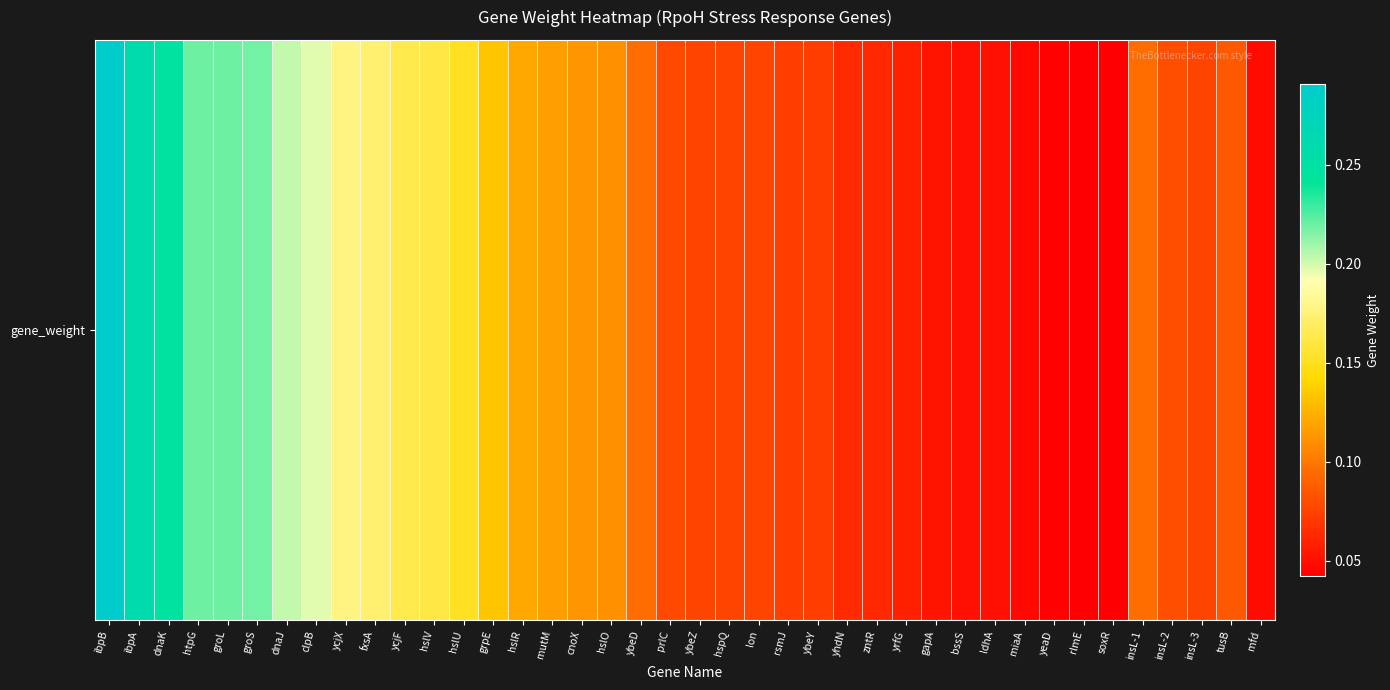

What is the difference between the maximum and minimum values?

0.2